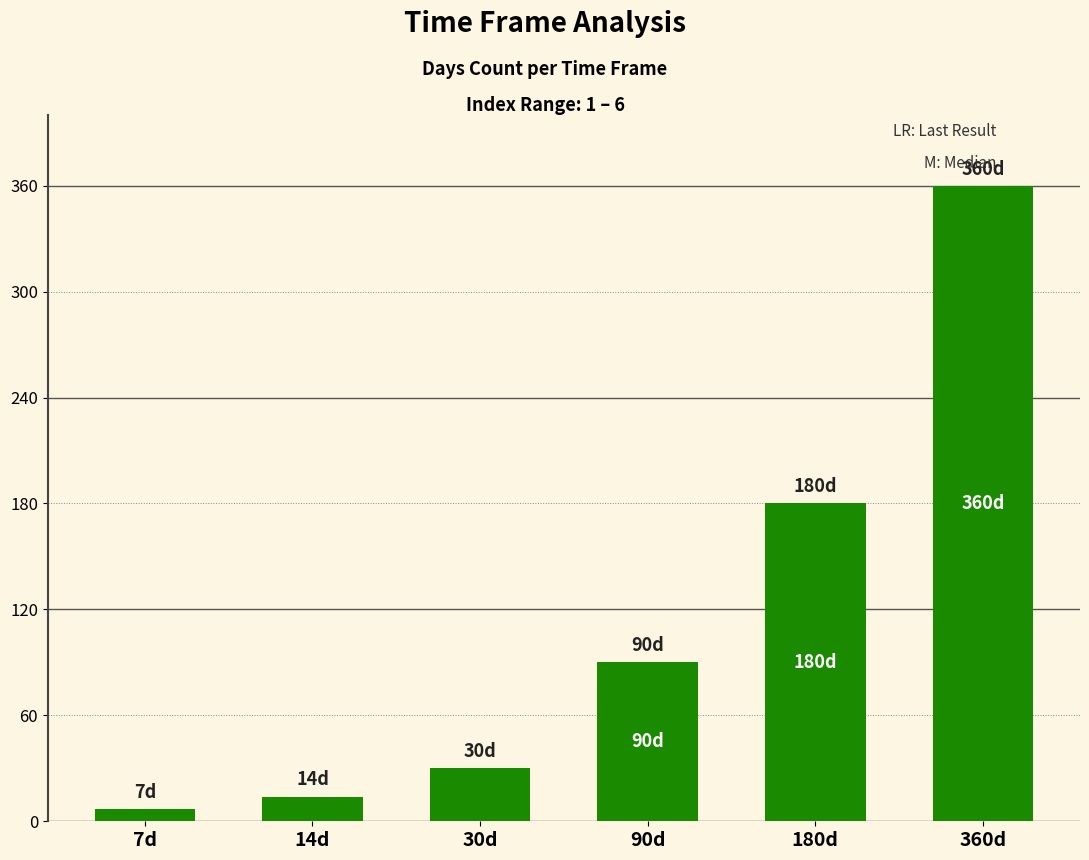

What is the ratio of the value at 180d to the value at 7d?

25.7